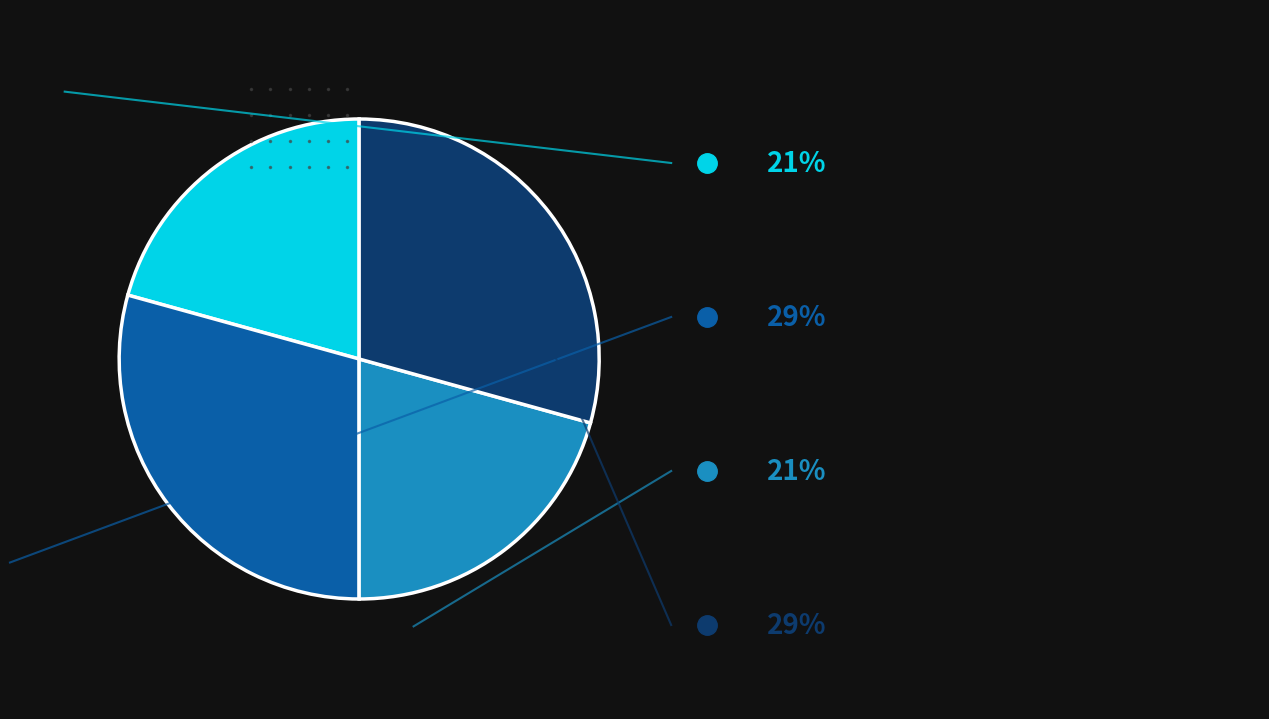

How many segments does this pie chart have?

4